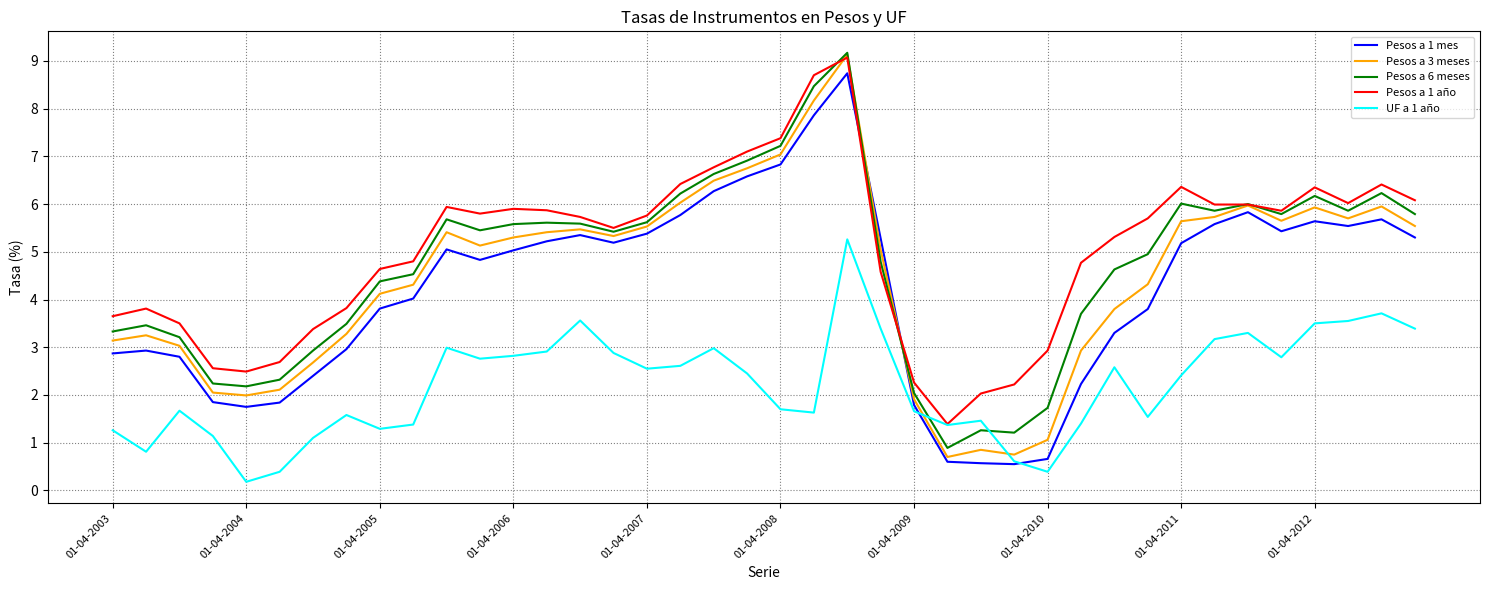

What is the minimum value for Pesos a 3 meses?

0.7